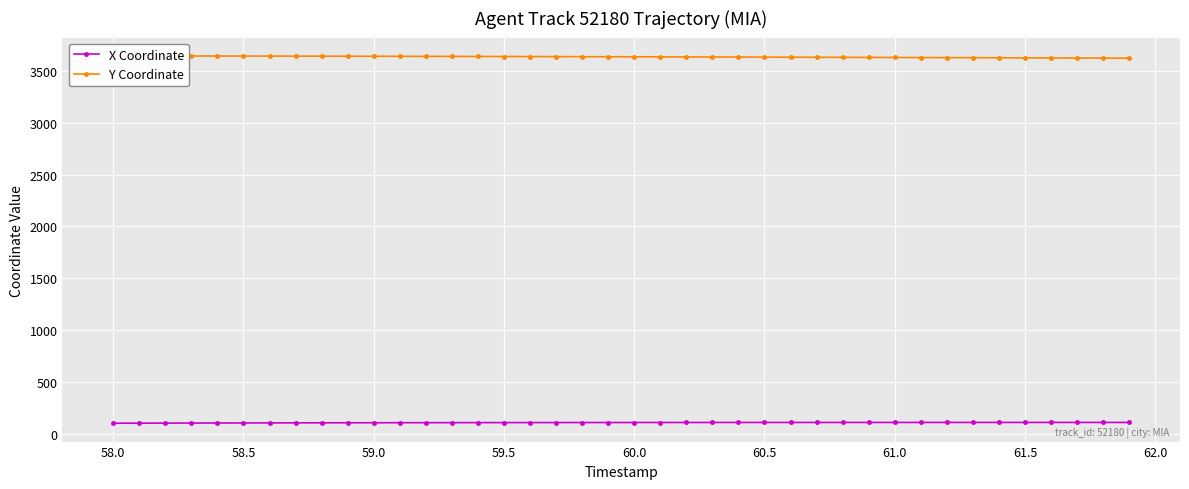

Which series has the largest range (max minus min)?

Y Coordinate